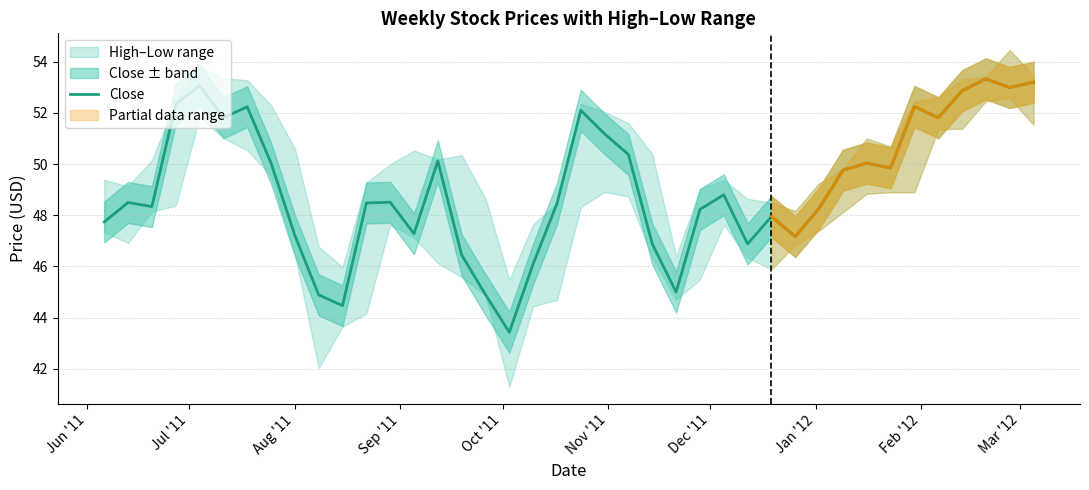

What is the highest value of the Close series?

53.3